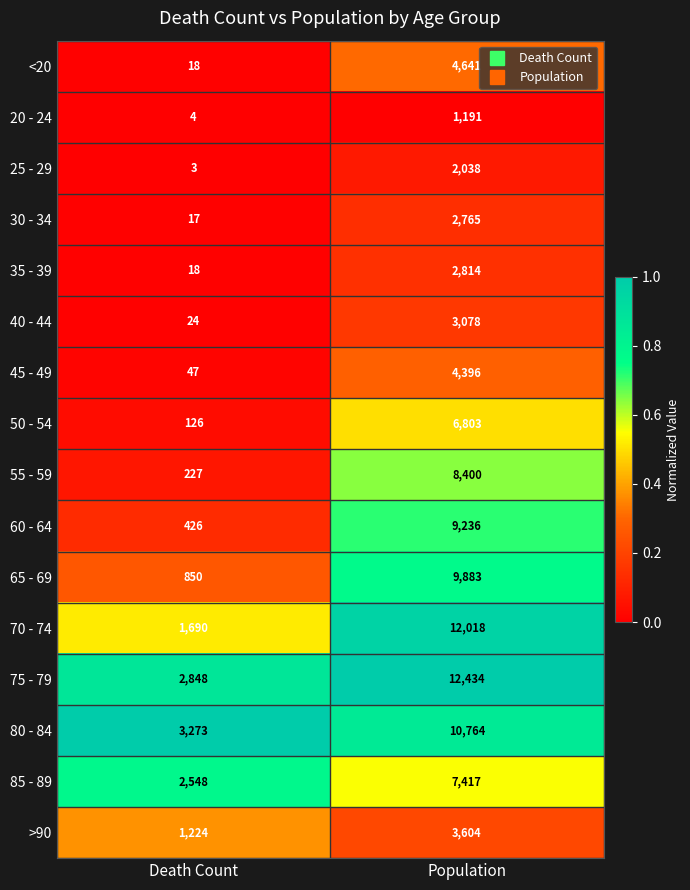

Is the value of 35 - 39 at Death Count greater than the value of 20 - 24 at Death Count?

Yes